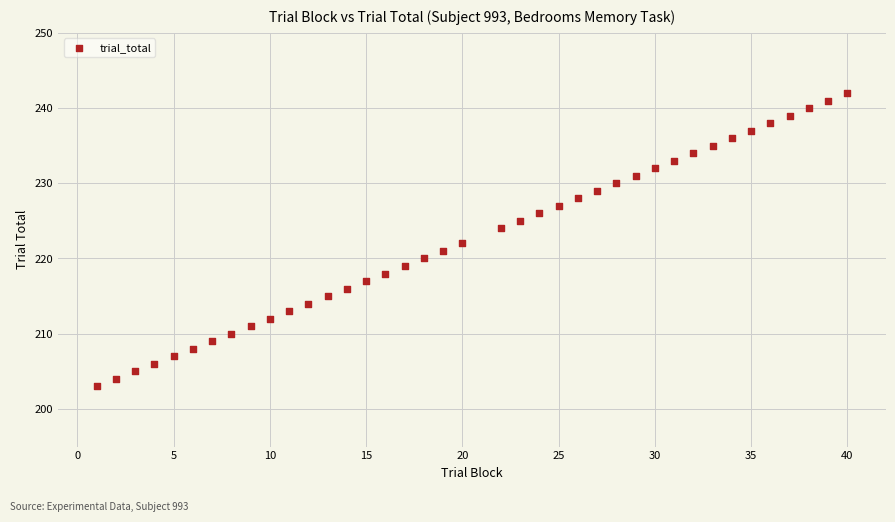

What is the range of X values (max minus min)?

39